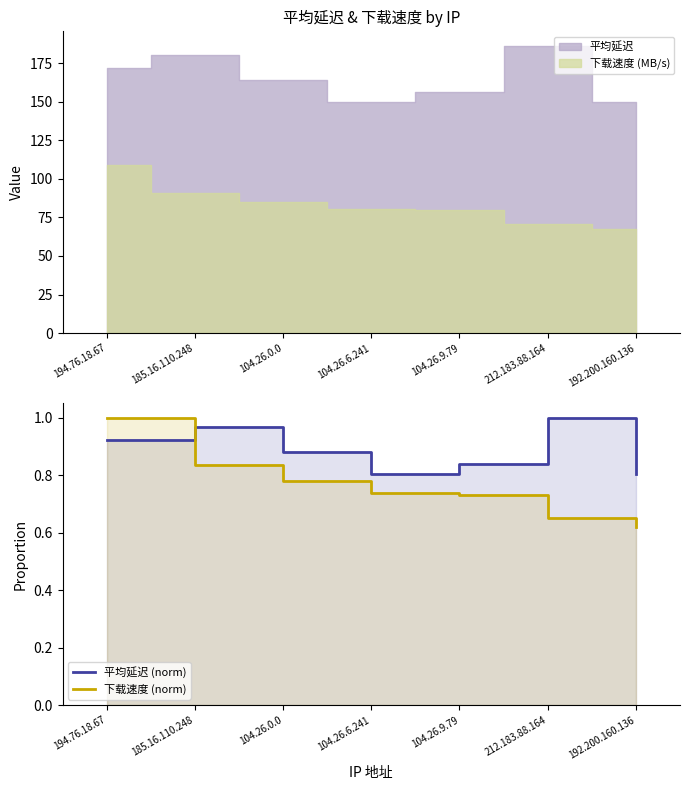

The value of 下载速度 (norm) at 104.26.6.241 is 0.7. True or false?

True